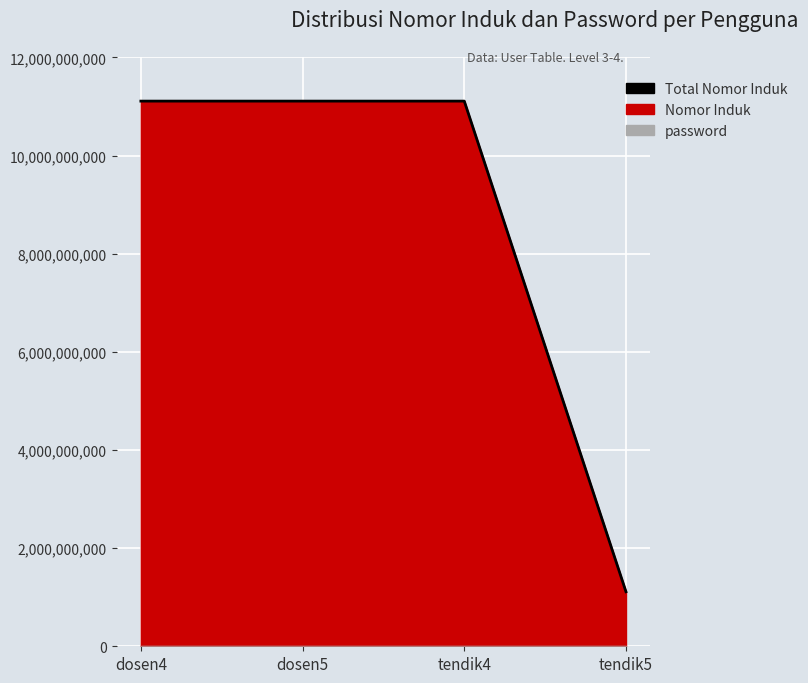

What is the value of the 3rd point from the left?

11111111114